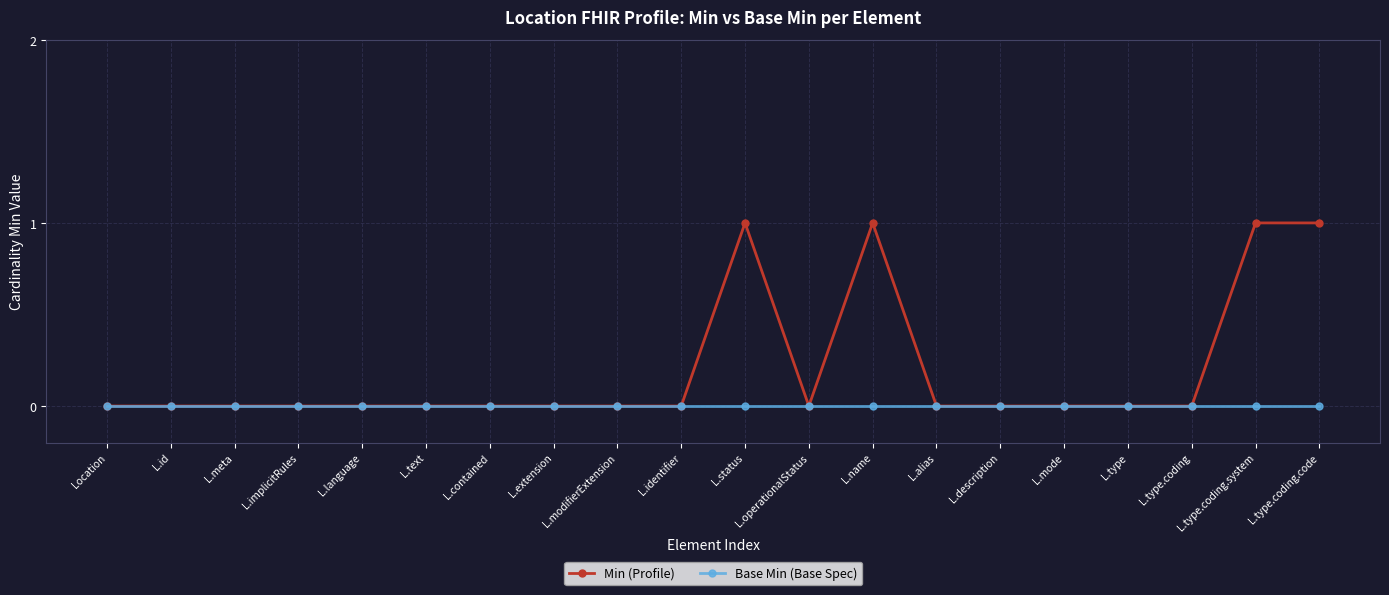

How many Min (Profile) values are between 0 and 1?

20